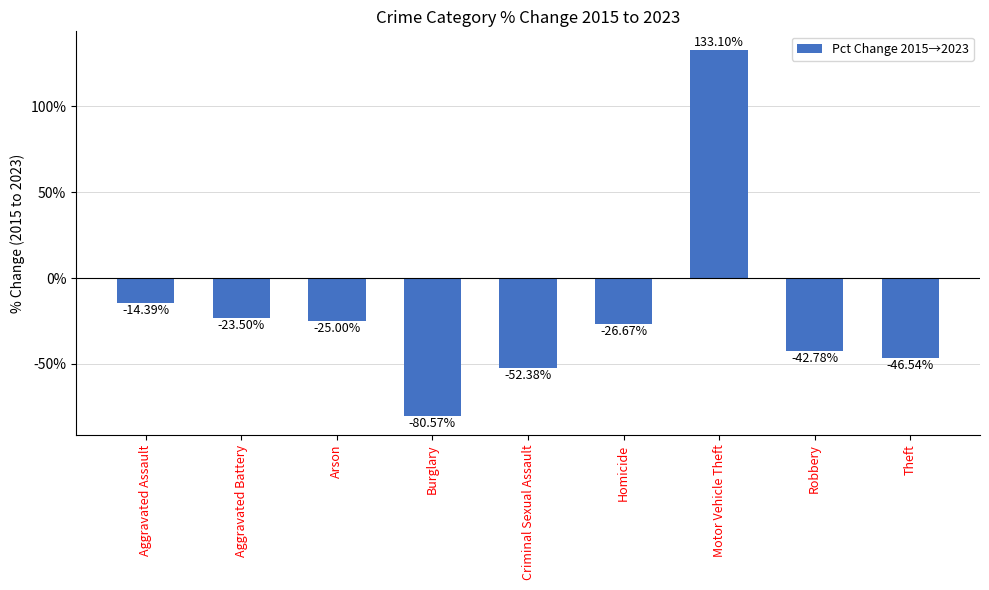

What is the difference between the maximum and minimum values?

213.7